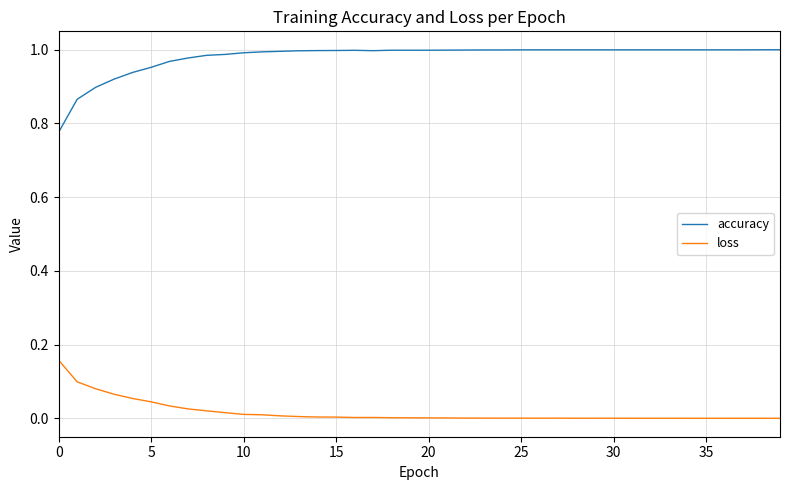

Rank the series by their maximum value, from highest to lowest.

accuracy, loss